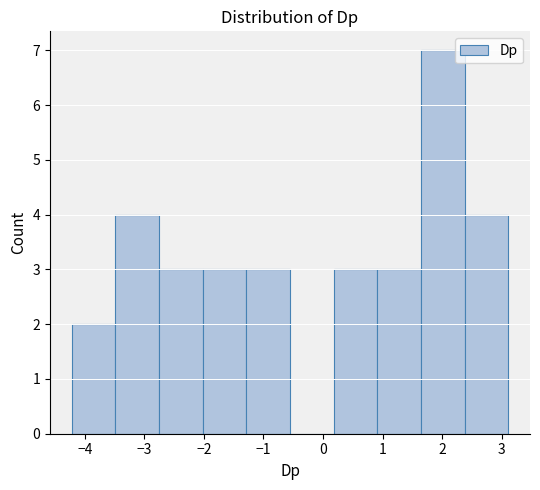

Reading left to right, transcribe this chart: for each bar, give the range it covers on the x-axis and its height. Neither the bar edges nor the heights are printed on the chart, so give them approximately, as read against the axes.

-4.2 to -3.5: 2
-3.5 to -2.8: 4
-2.8 to -2.0: 3
-2.0 to -1.3: 3
-1.3 to -0.6: 3
-0.6 to 0.2: 0
0.2 to 0.9: 3
0.9 to 1.6: 3
1.6 to 2.4: 7
2.4 to 3.1: 4